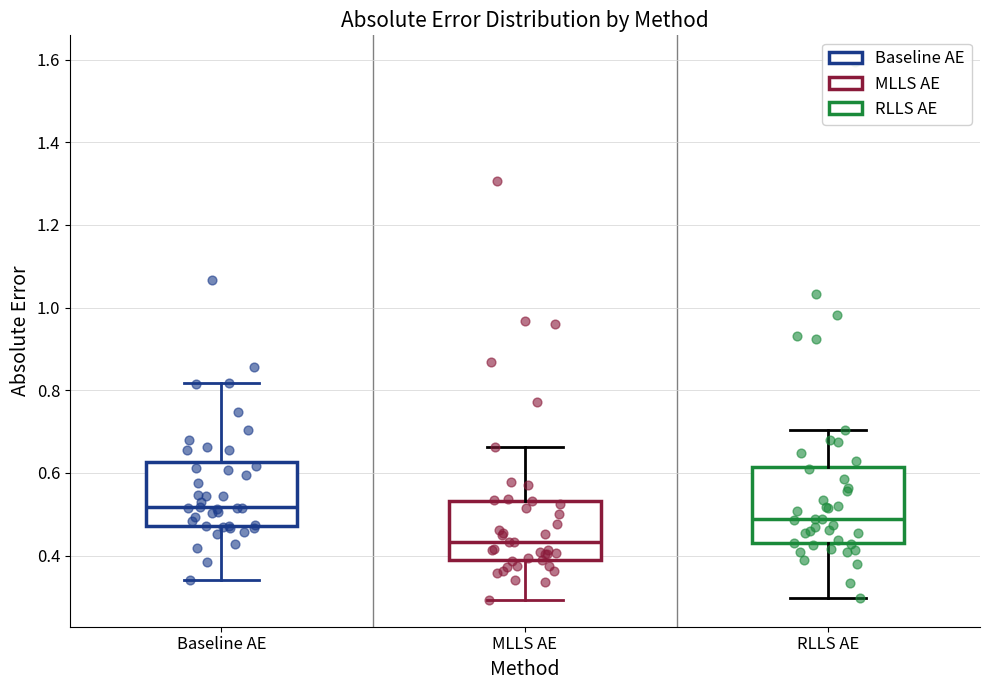

Where does the lower whisker of the box for RLLS AE end on the y-axis? The values are not printed on the chart, so give them approximately, as read against the axis.

0.30